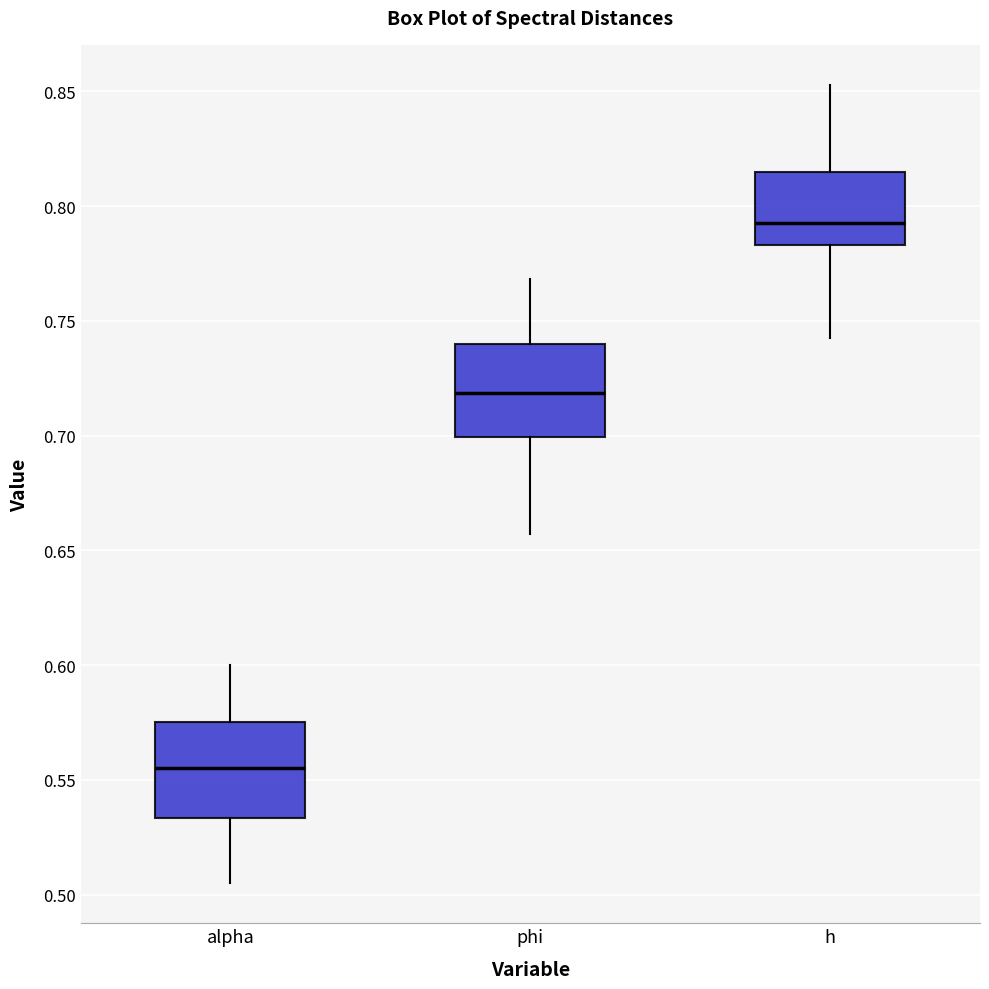

Reading left to right, read every box against the y-axis: the position of its median line, the range the box covers, and the ends of its whiskers. The values are not printed on the chart, so give them approximately, as read against the axis.

alpha: median 0.555, box 0.535 to 0.575, whiskers 0.505 to 0.600
phi: median 0.720, box 0.700 to 0.740, whiskers 0.655 to 0.770
h: median 0.790, box 0.785 to 0.815, whiskers 0.740 to 0.855